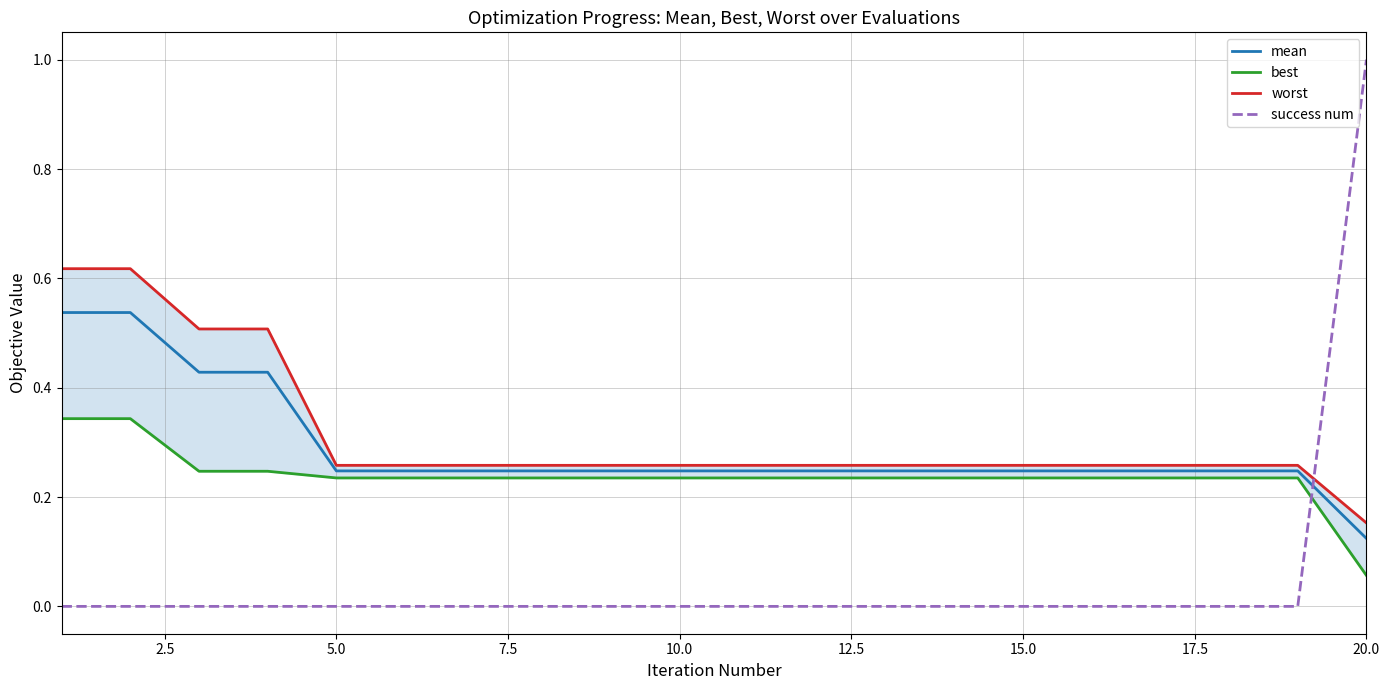

What are all the series names shown in the legend?

mean, best, worst, success num